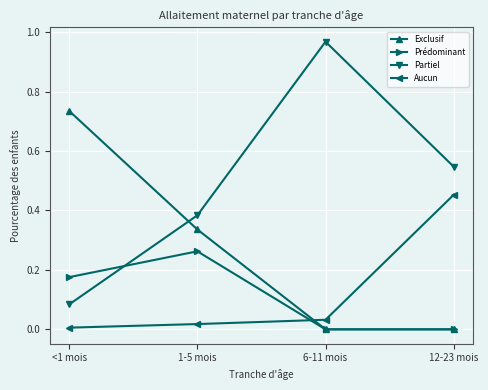

Which series has the largest total across all categories?

Partiel